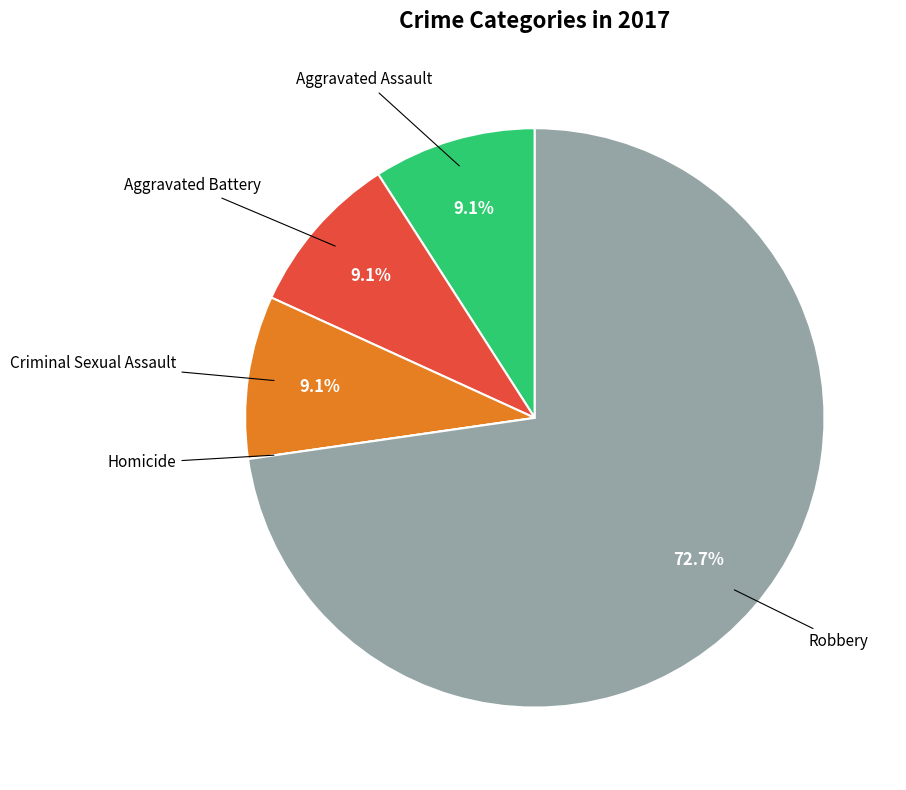

Is there any slice that represents more than half of the pie?

Yes